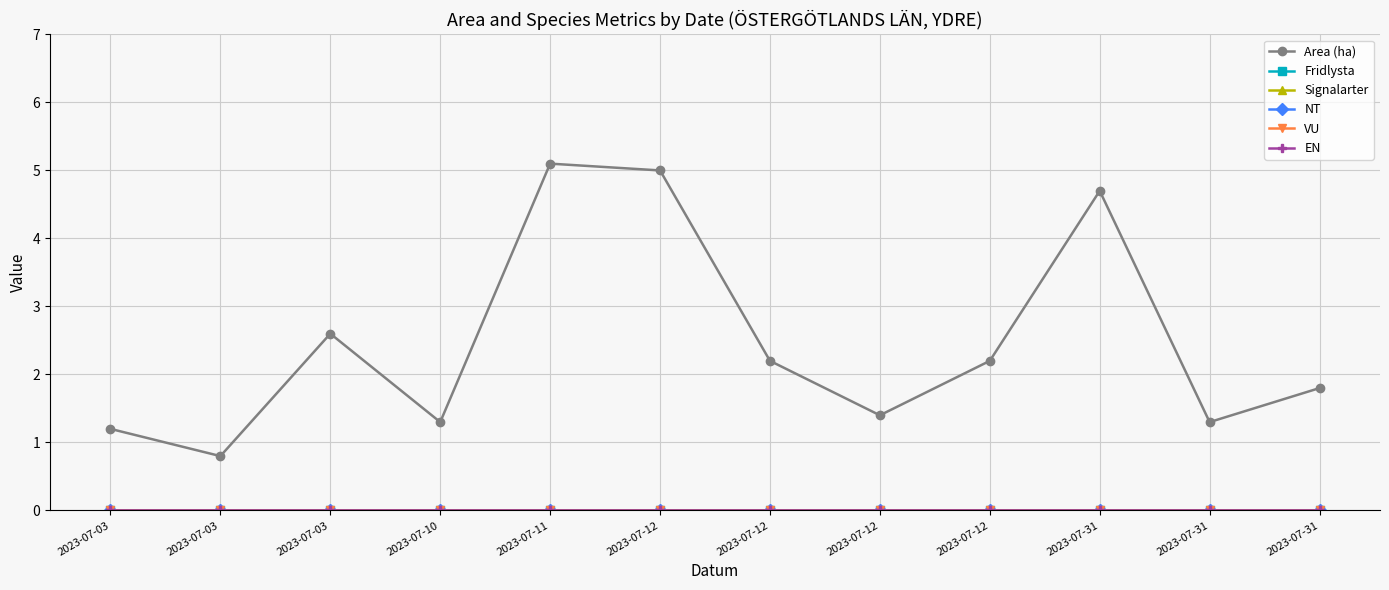

List the labels in order of Area (ha) value, largest first.

2023-07-11, 2023-07-12, 2023-07-31, 2023-07-03, 2023-07-12, 2023-07-12, 2023-07-31, 2023-07-12, 2023-07-10, 2023-07-31, 2023-07-03, 2023-07-03